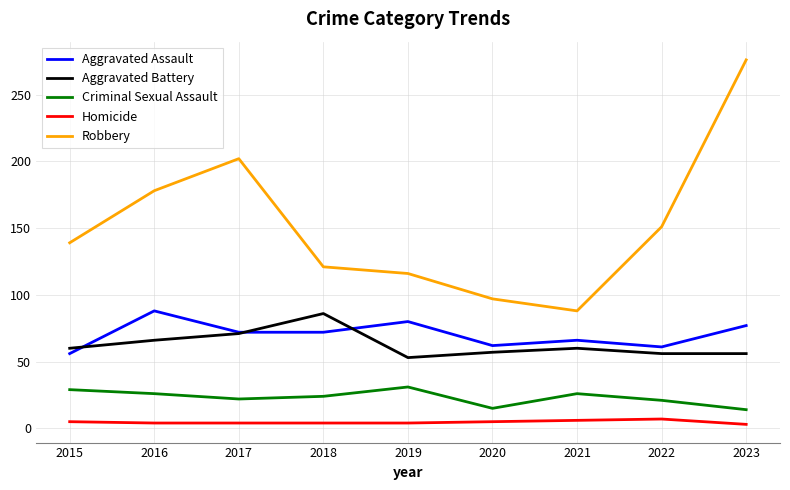

Which series has the widest spread of values?

Robbery